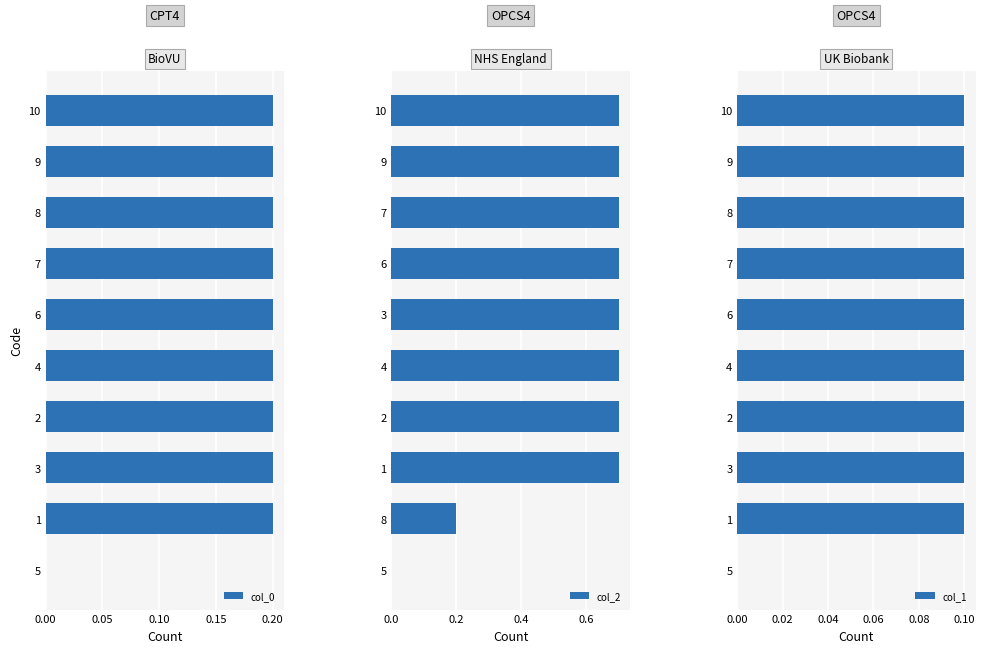

True or false: col_0 has a value of 0.0 at 5.

True